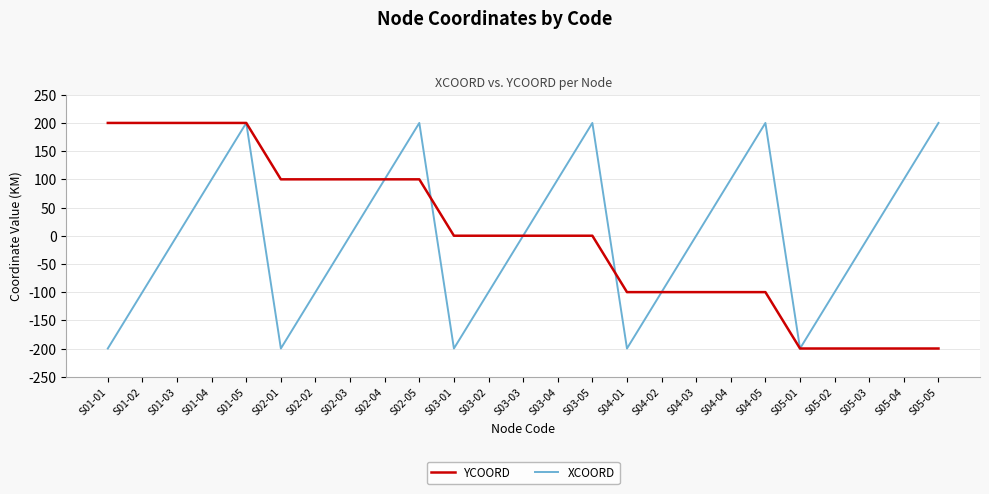

What is the maximum value for XCOORD?

200